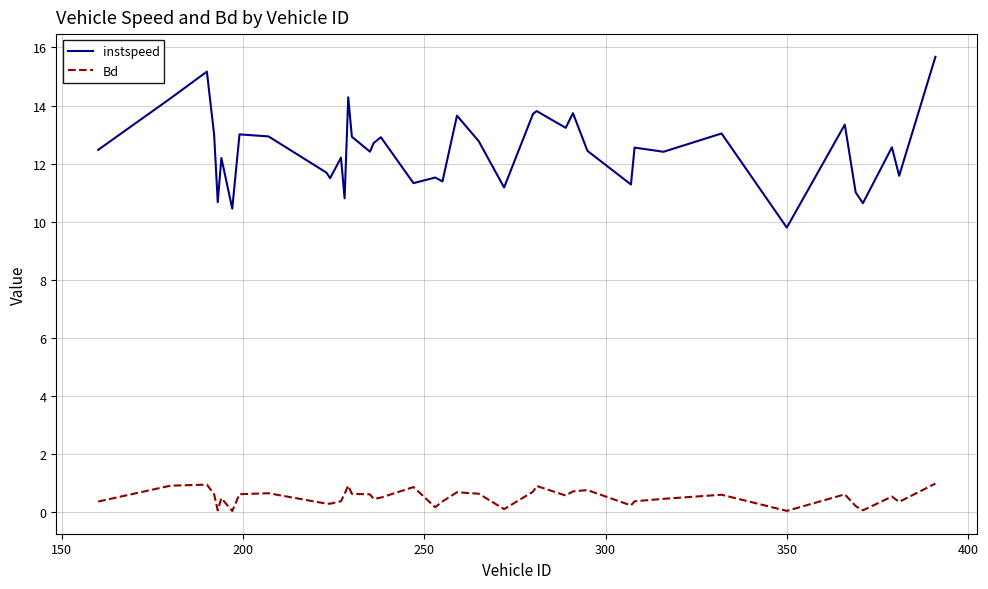

Rank the series by their maximum value, from lowest to highest.

Bd, instspeed